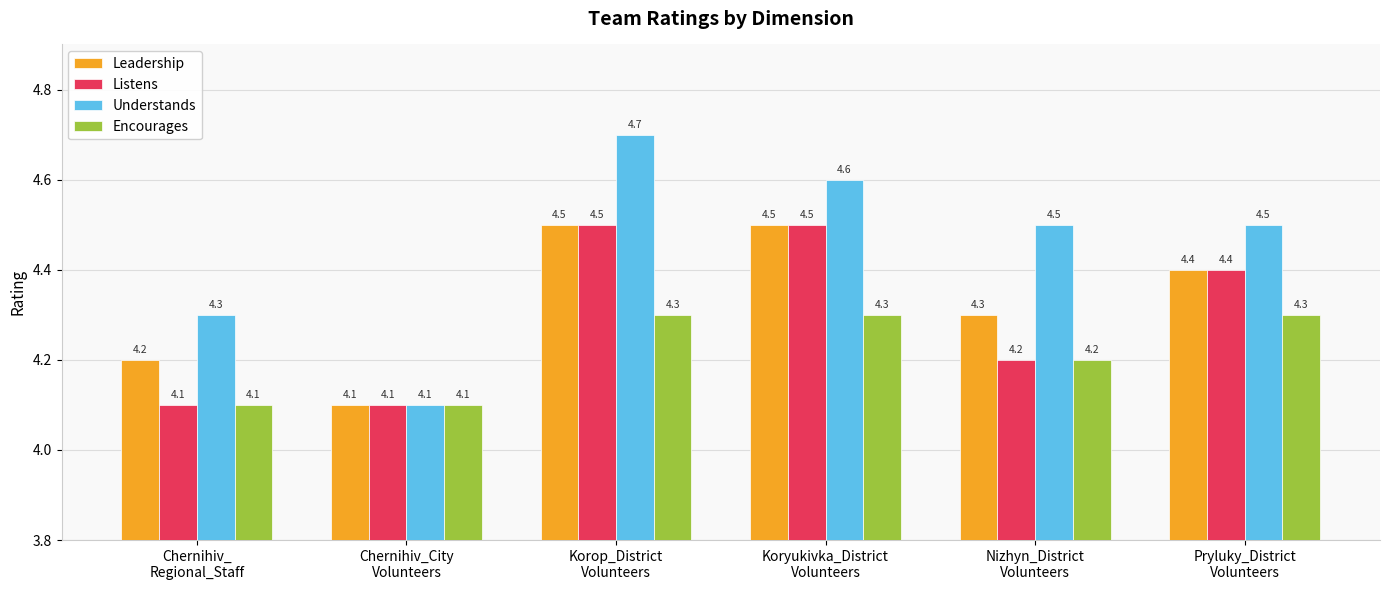

What is the minimum value for Understands?

4.1